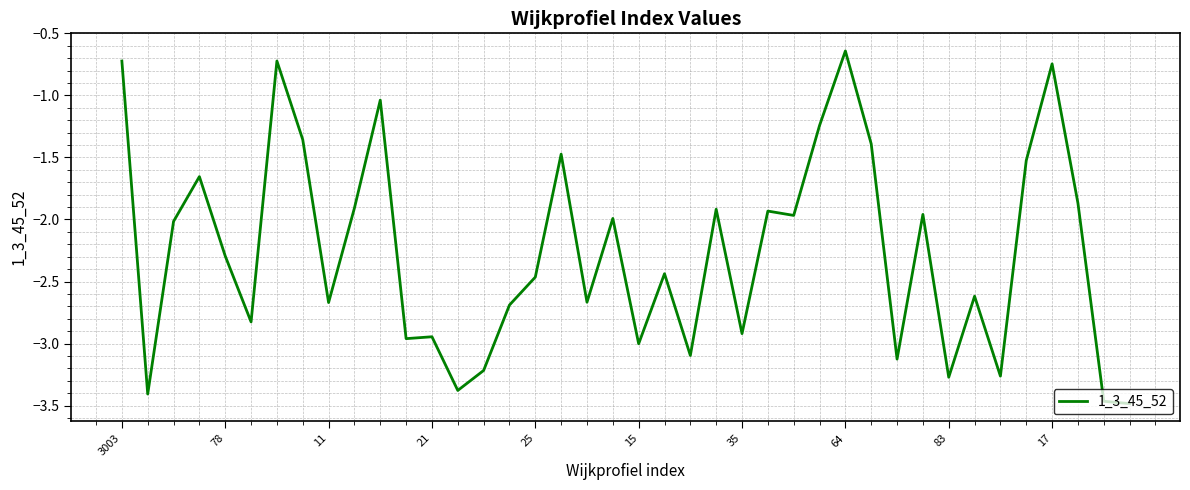

What is the difference between the maximum and minimum values?

2.8